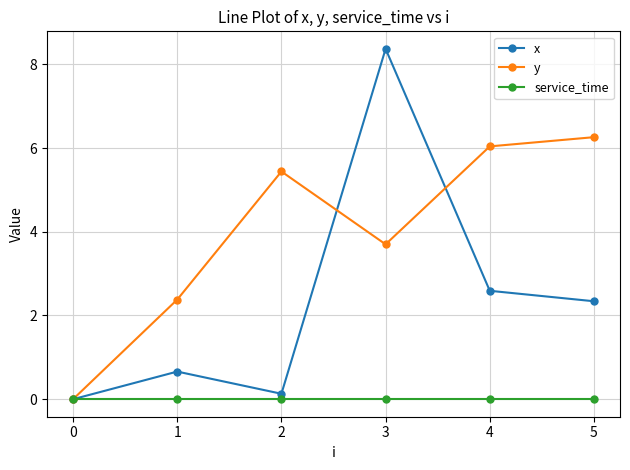

What is the difference between the highest and lowest values at 1?

2.4